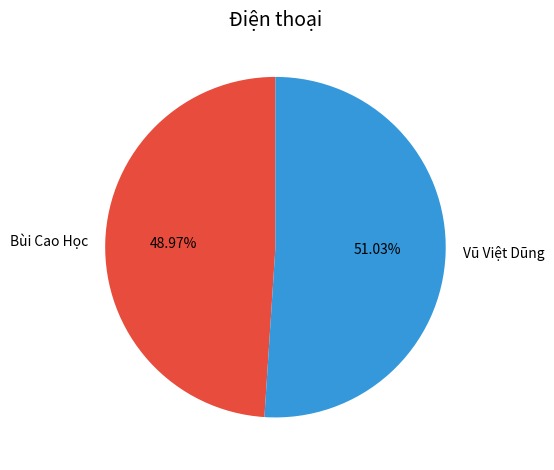

Which slice is the smallest?

Bùi Cao Học